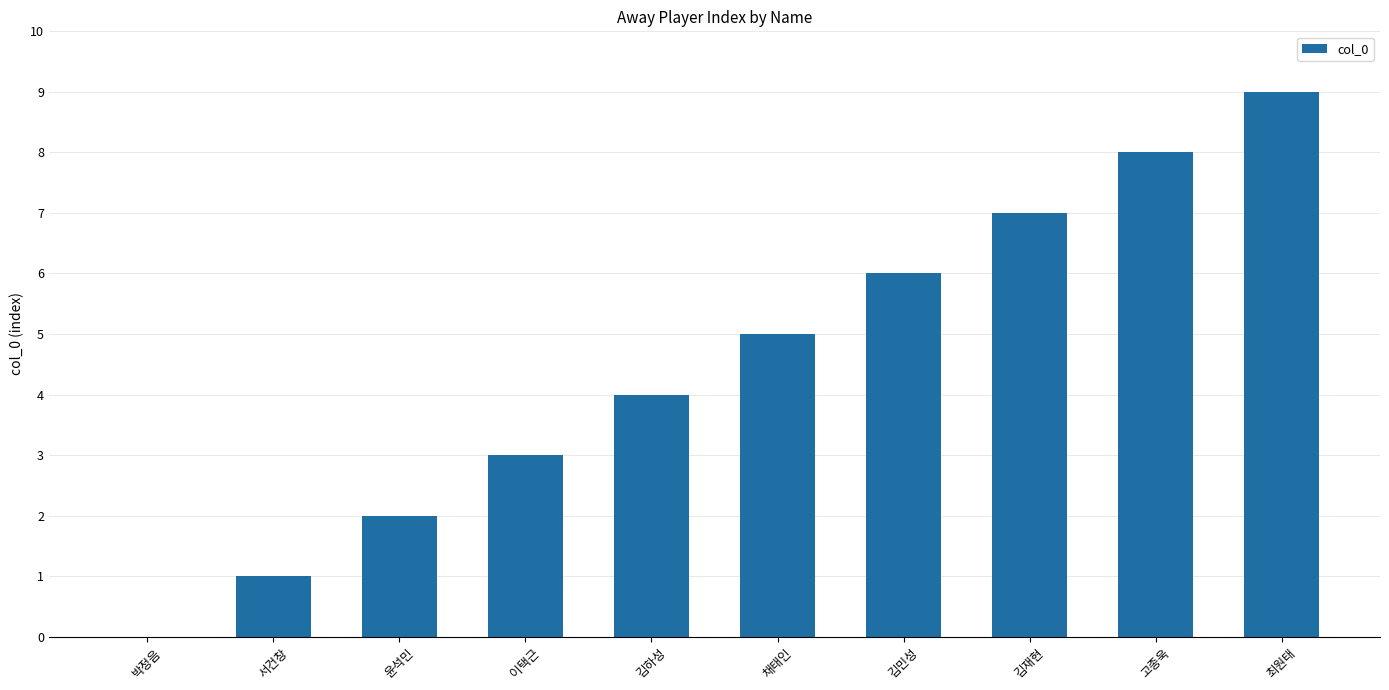

Is it true that the value at 윤석민 is 1?

False